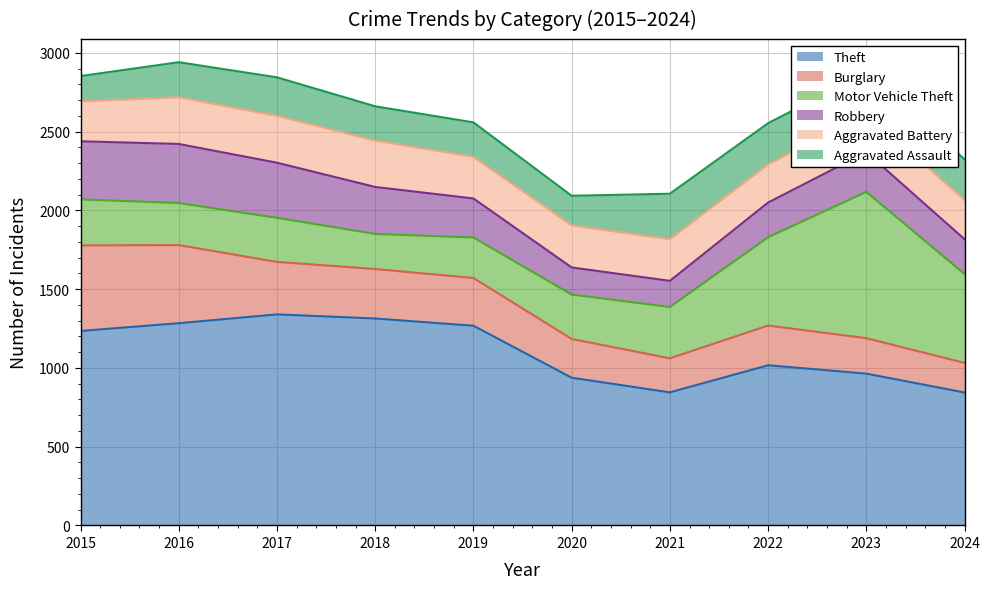

True or false: Theft has more than 0 points higher than both neighbors.

True